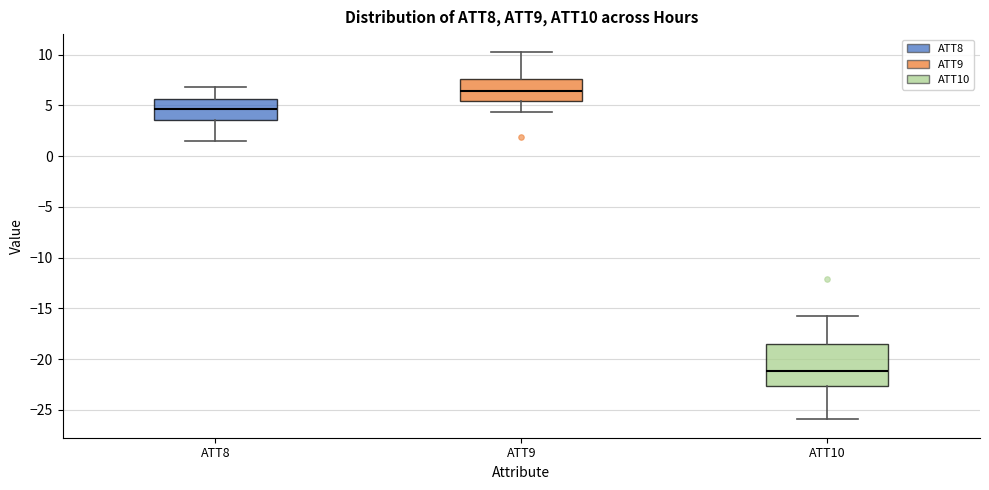

Where is the lower edge of the box for ATT8 on the y-axis? The values are not printed on the chart, so give them approximately, as read against the axis.

3.5